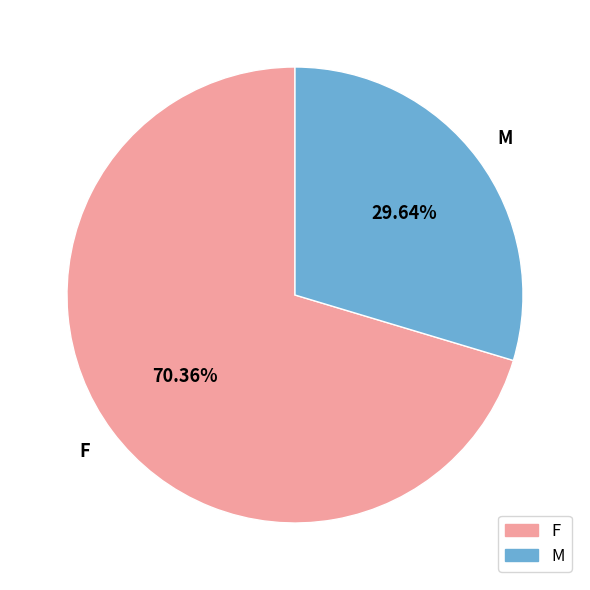

To the nearest percent, what portion does F represent?

70%